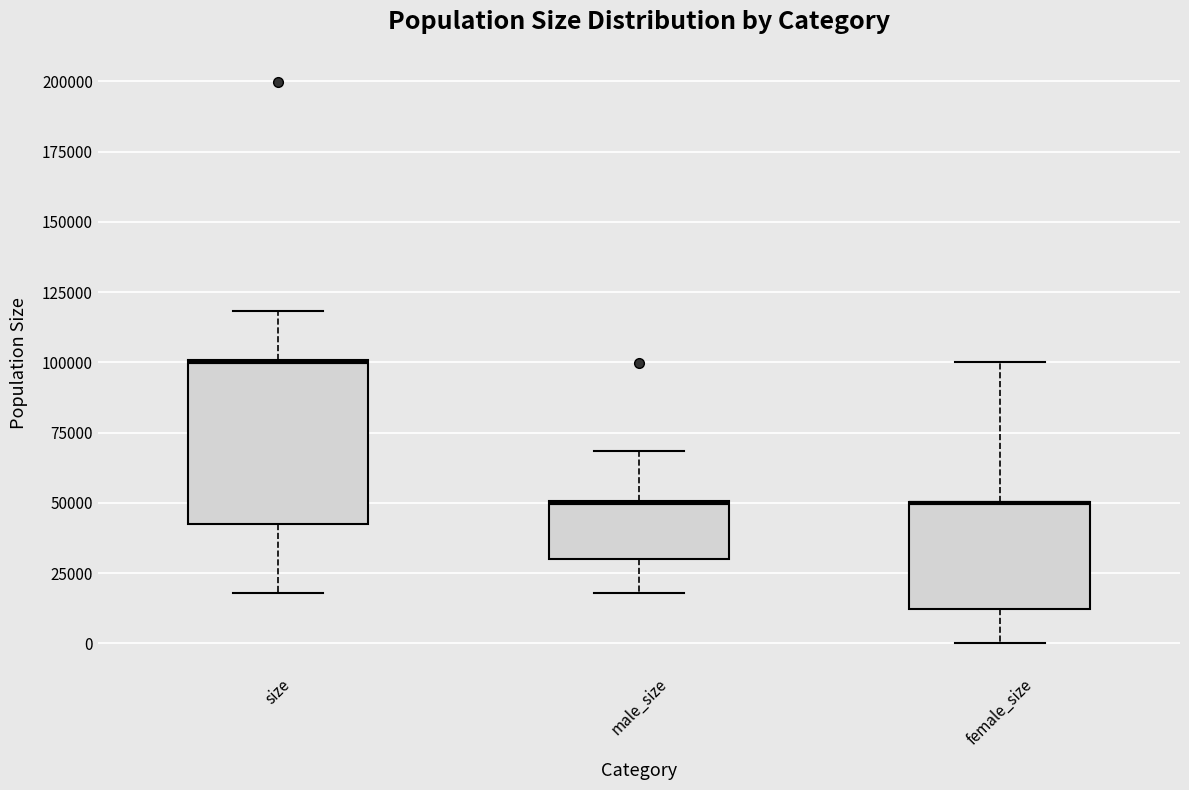

Which box is the tallest, from its lower edge to its upper edge?

size